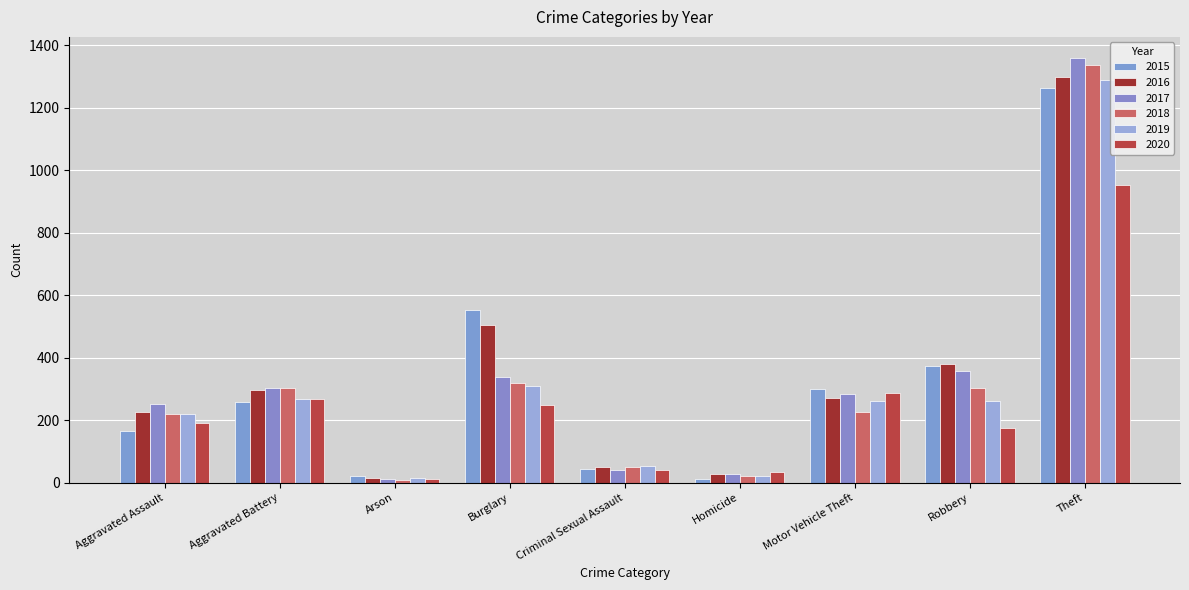

Which series has the largest total across all categories?

2016